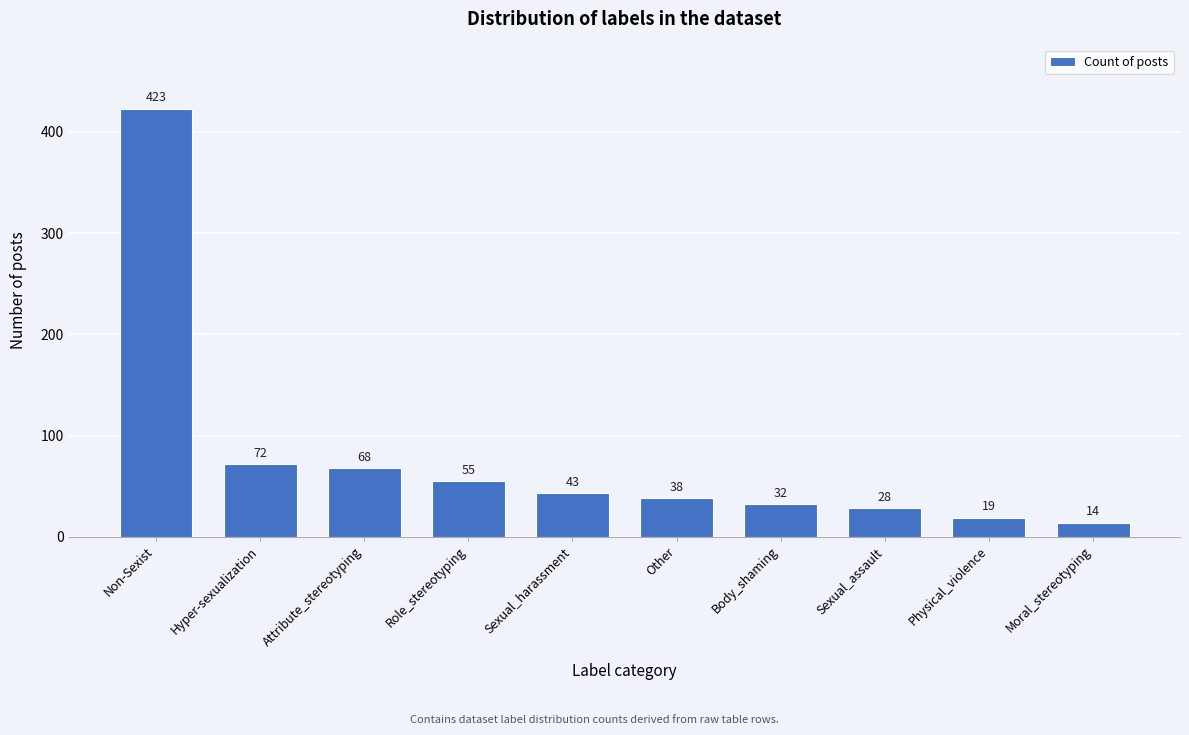

Reading left to right, transcribe all the data shown in this chart.

423	72	68	55	43	38	32	28	19	14